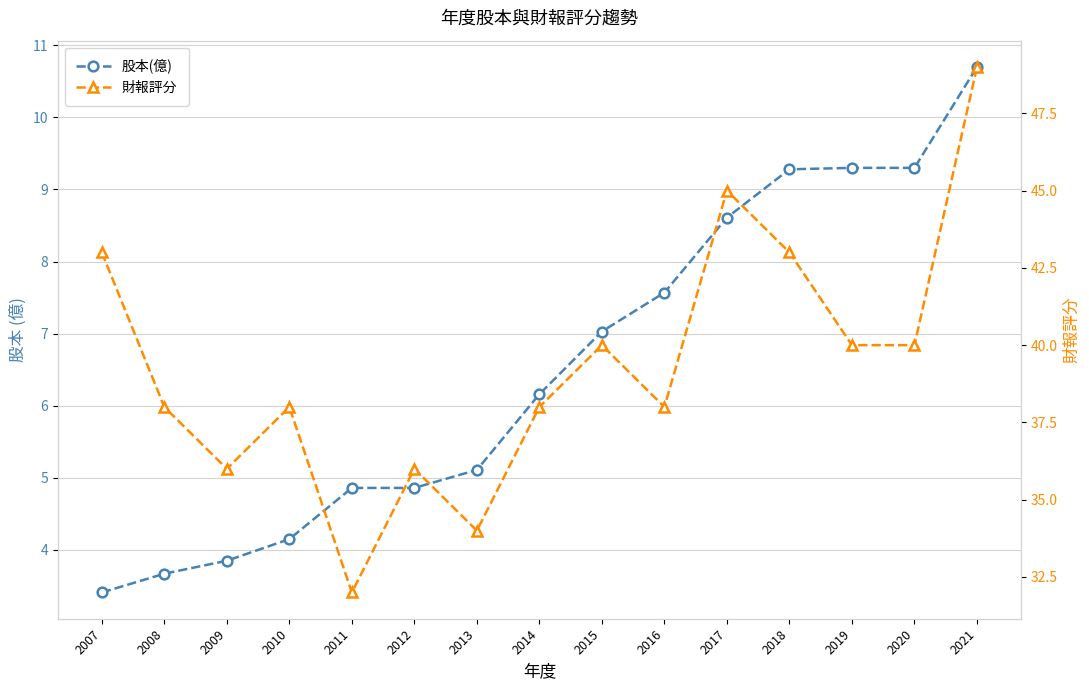

What is the total value across all series at 2008?

41.7